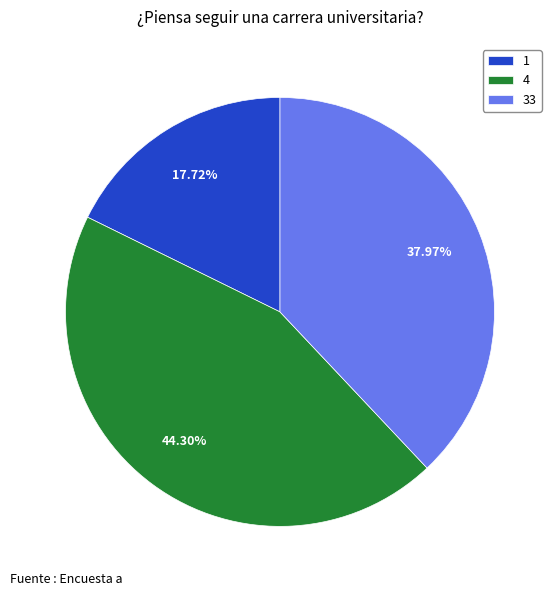

Rank the categories by value from highest to lowest.

4, 33, 1